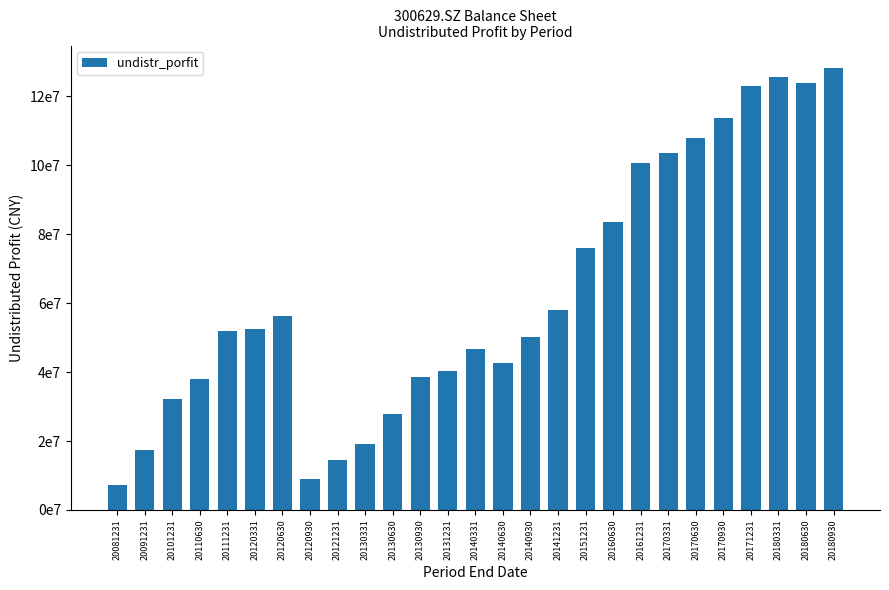

What is the sum of all values?

1688639518.1